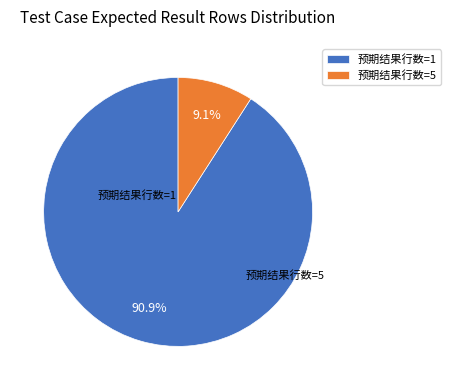

How many segments does this pie chart have?

2